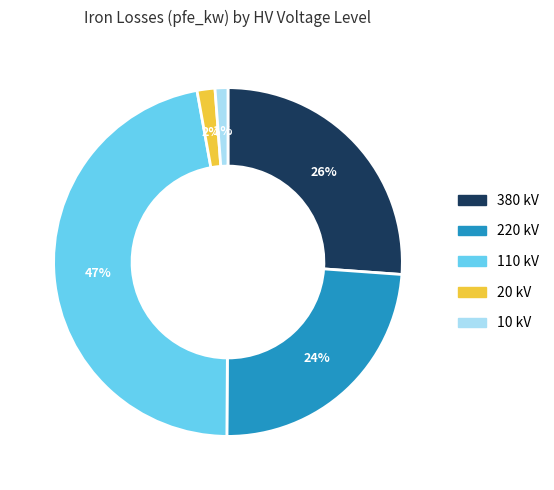

To the nearest percent, what is the difference between the 10 kV and 380 kV slice percentages?

25%